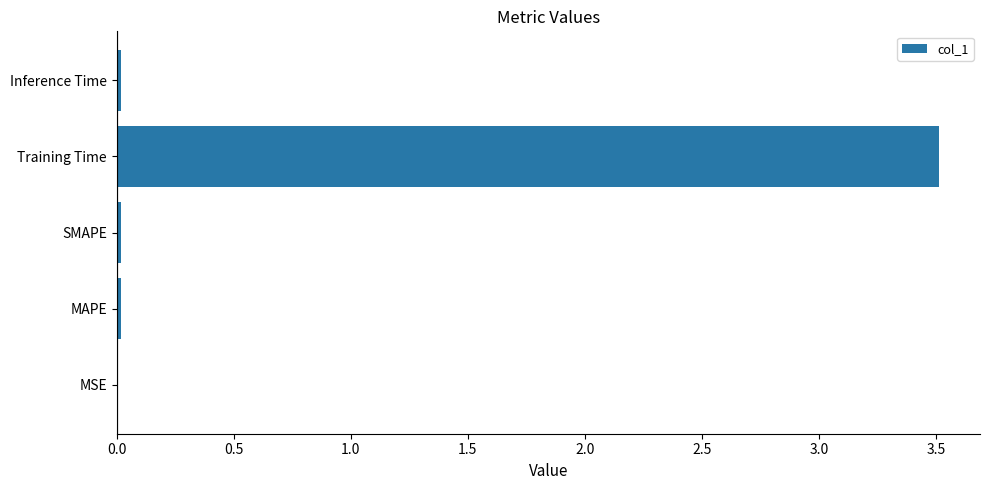

How many series are shown in this chart?

1